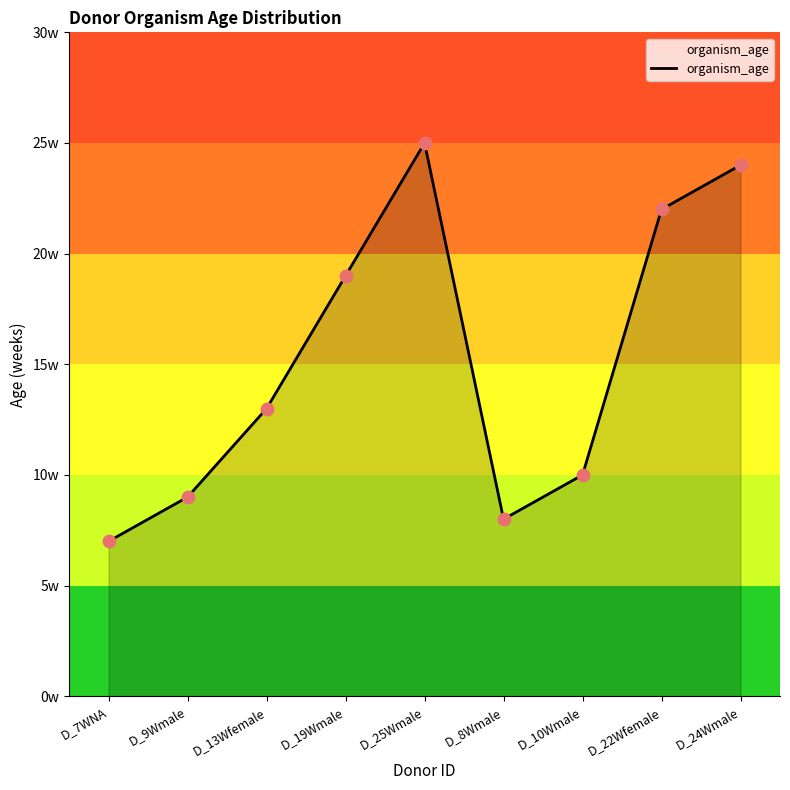

What is the ratio of the value at D_7WNA to the value at D_8Wmale?

0.9